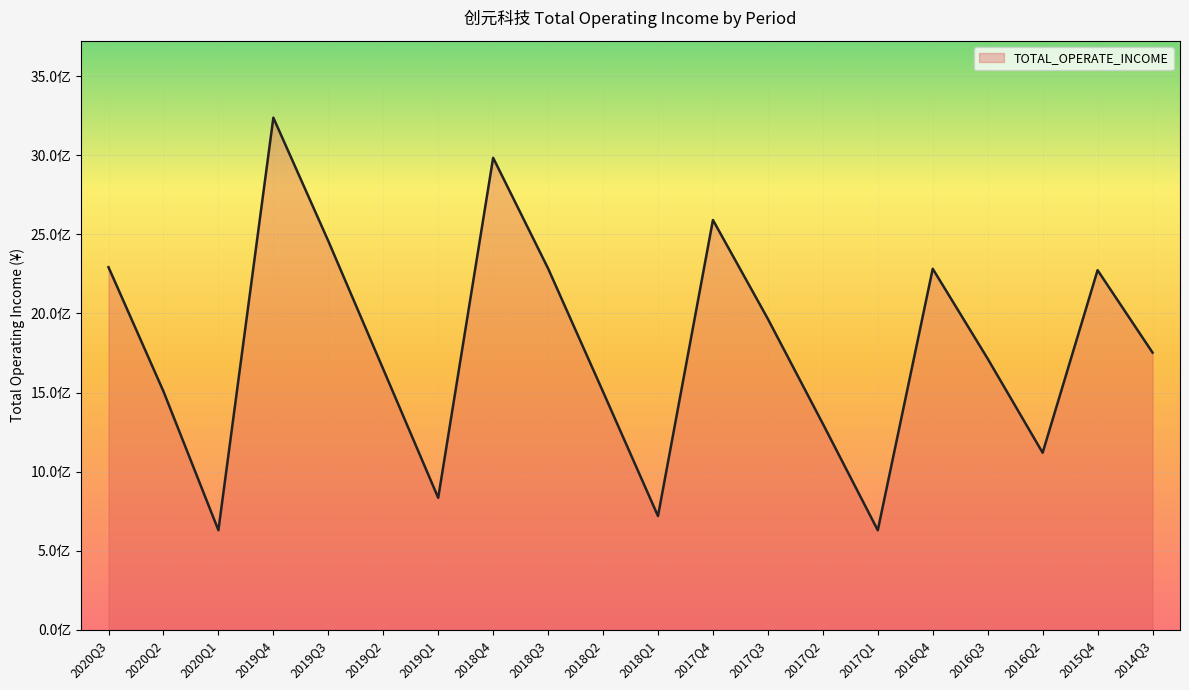

What is the greatest value displayed?

3237263431.2